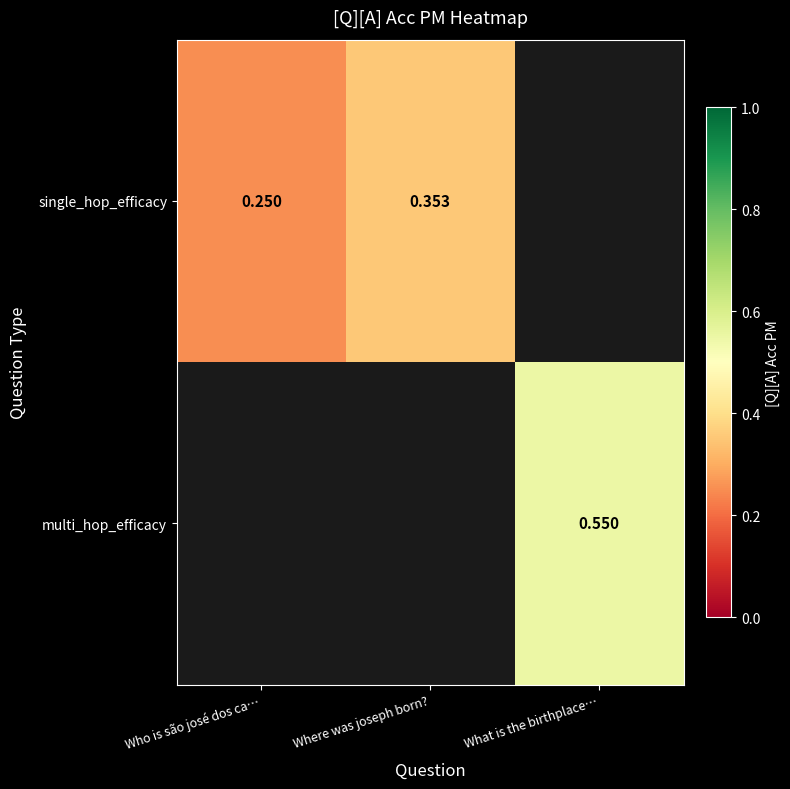

How many data points does each series have?

3